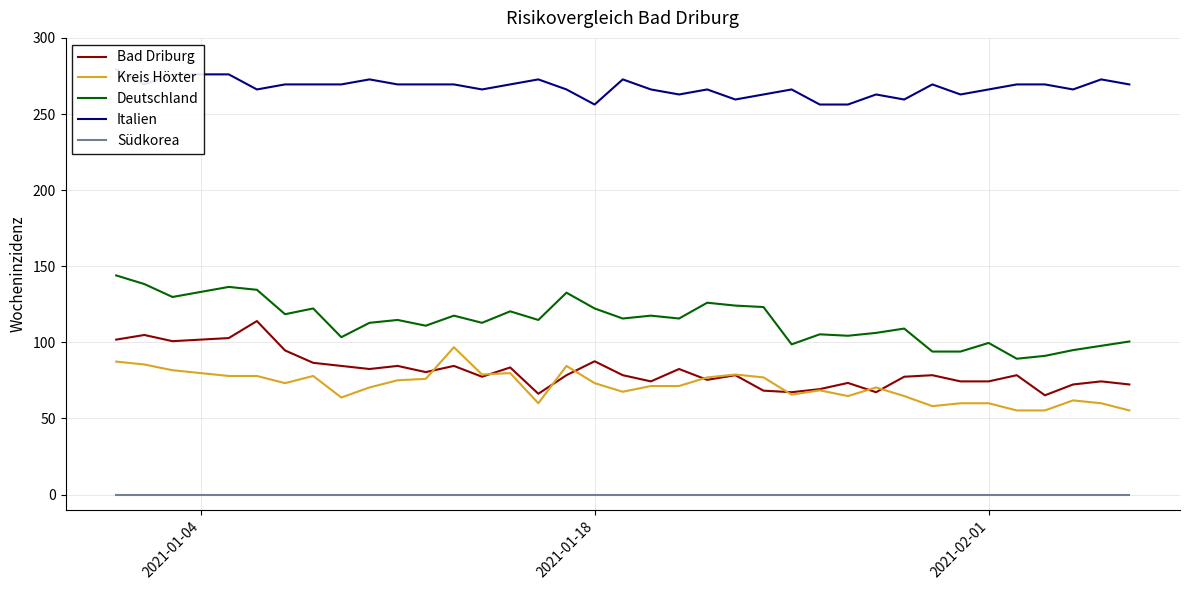

What is the highest value of the Bad Driburg series?

114.0